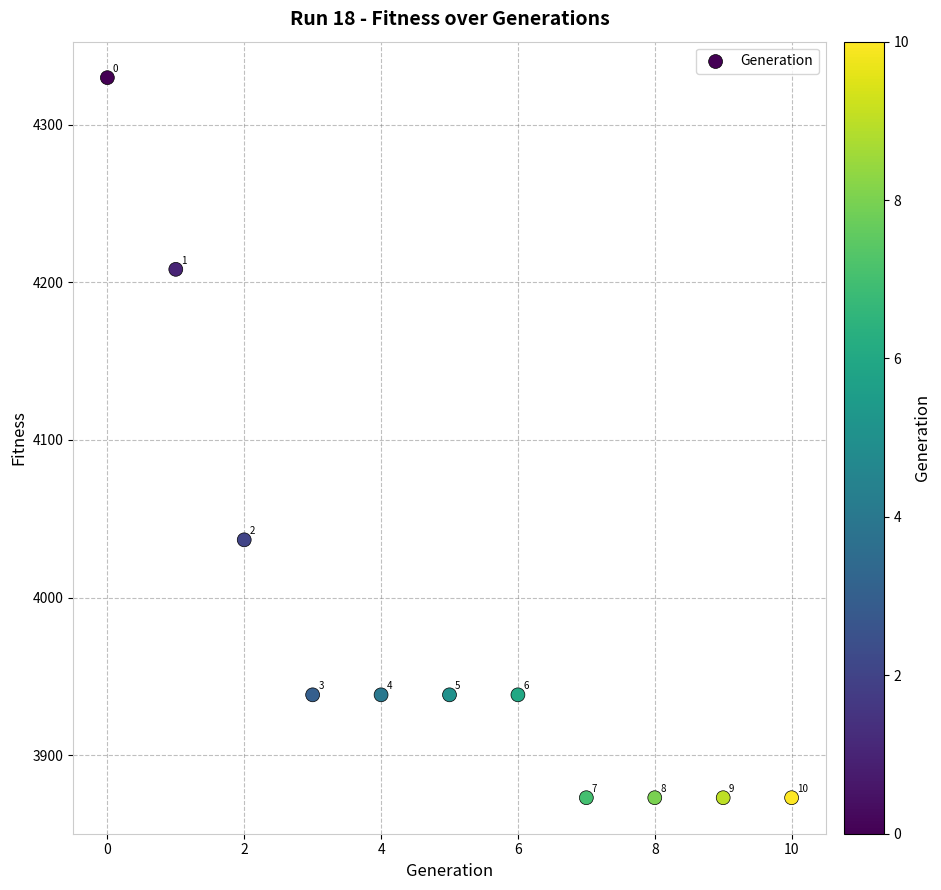

What Y value in the scatter plot is closest to 4101?

4036.6